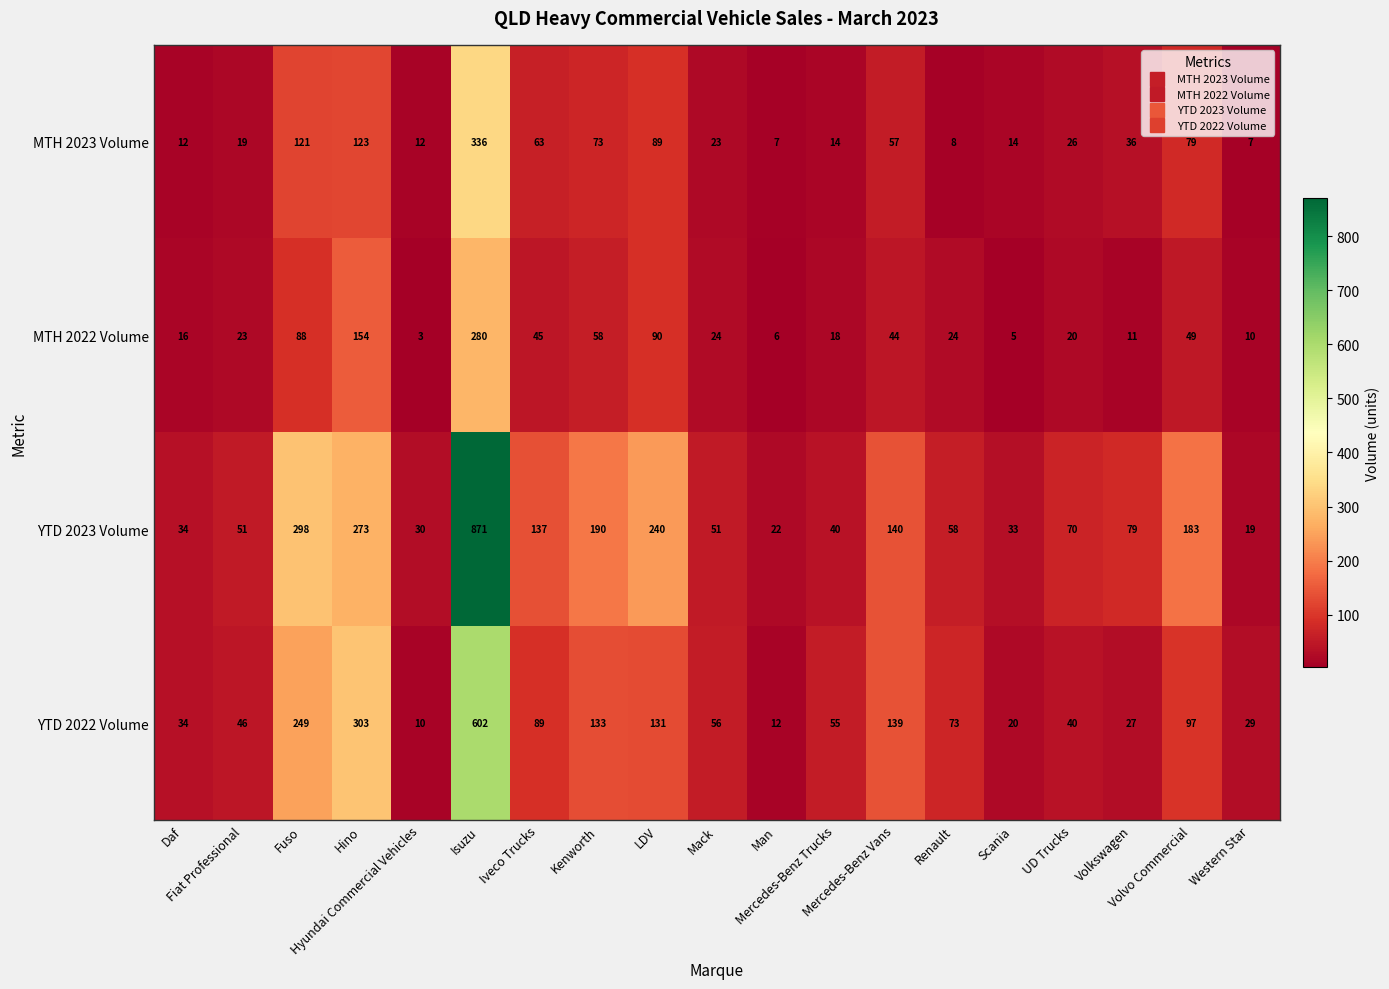

Which series has the largest range (max minus min)?

YTD 2023 Volume